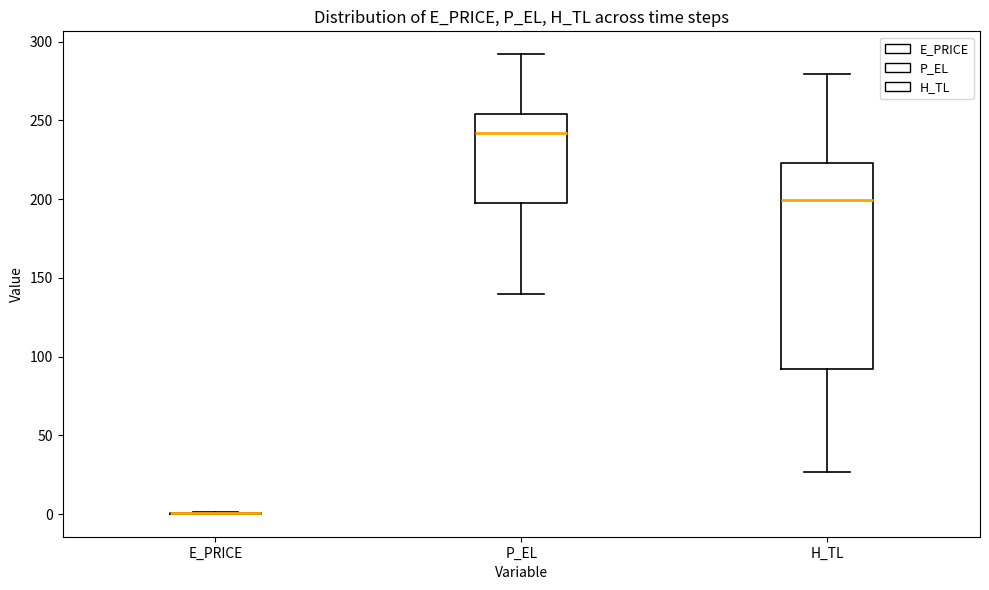

Where does the median line of the box for P_EL sit on the y-axis? The values are not printed on the chart, so give them approximately, as read against the axis.

240